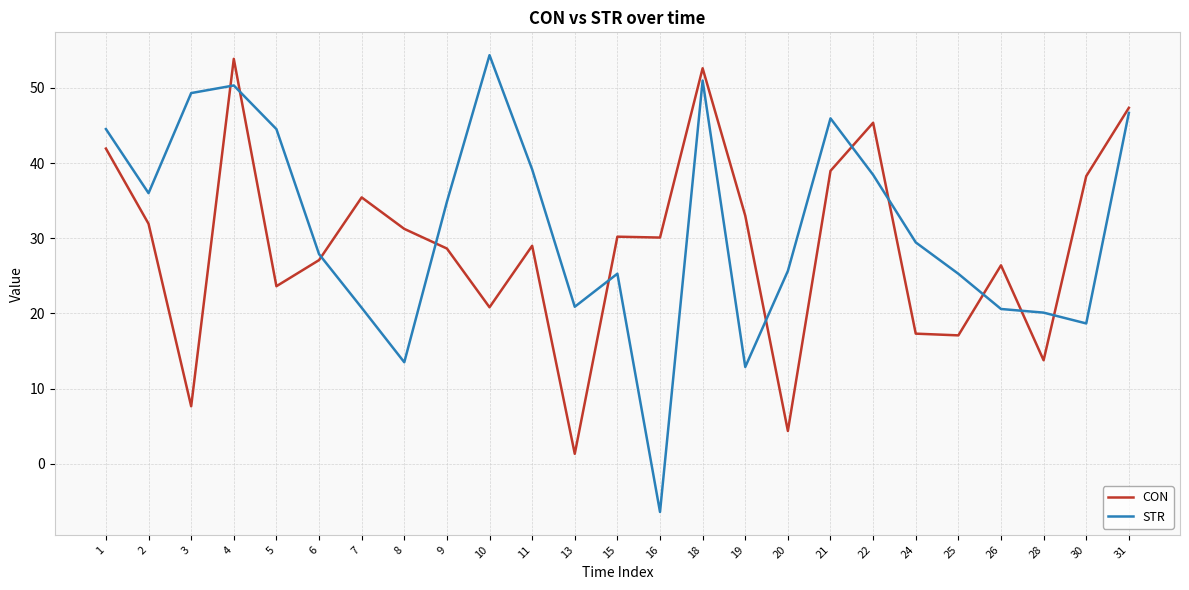

At how many categories does at least one series exceed 47?

5